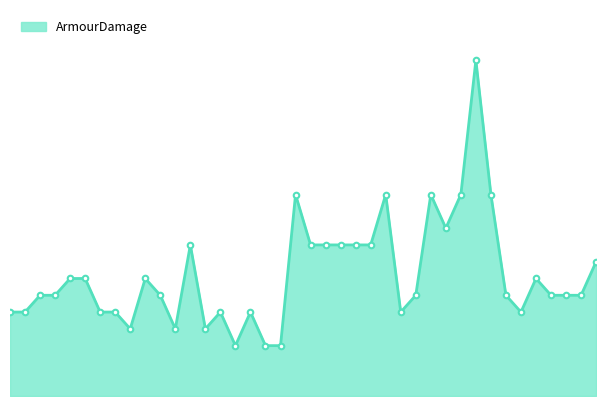

Is this an area chart (filled region under the line)?

Yes